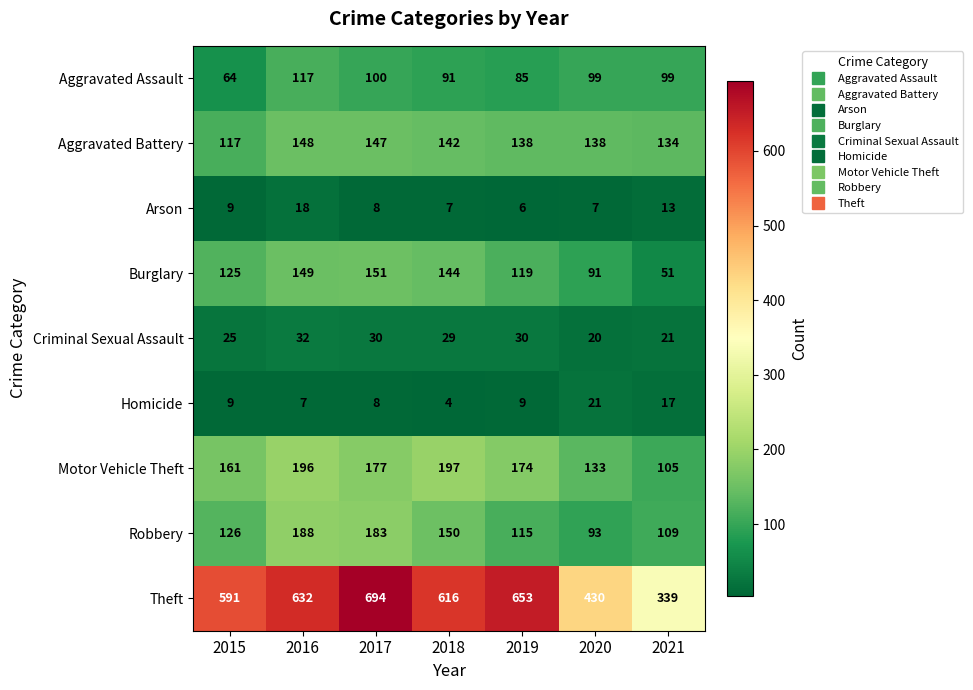

At how many categories does at least one series exceed 181?

7